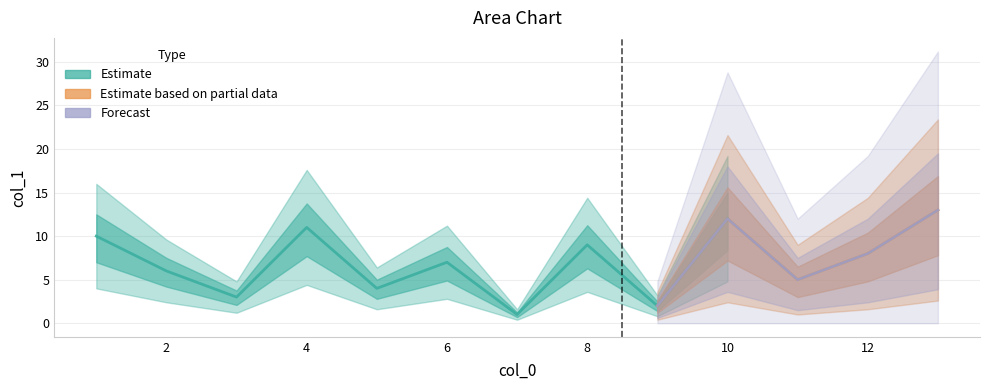

How many values are below 7?

6